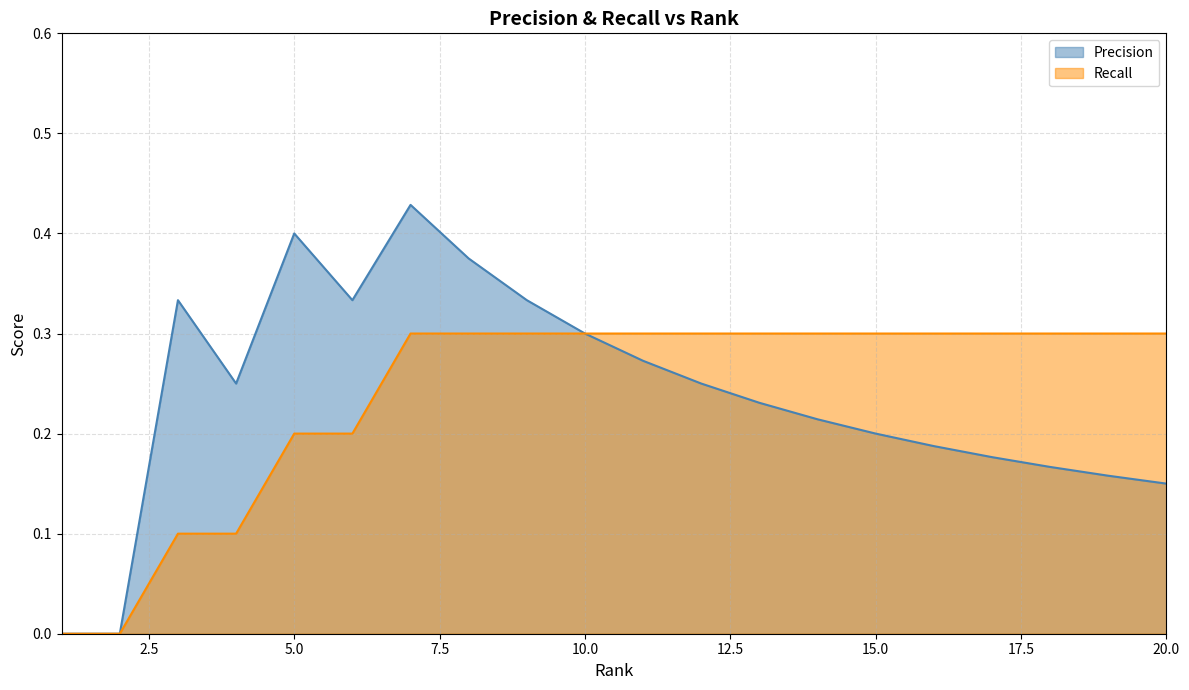

Is it true that Recall equals 0.3 at 13?

True